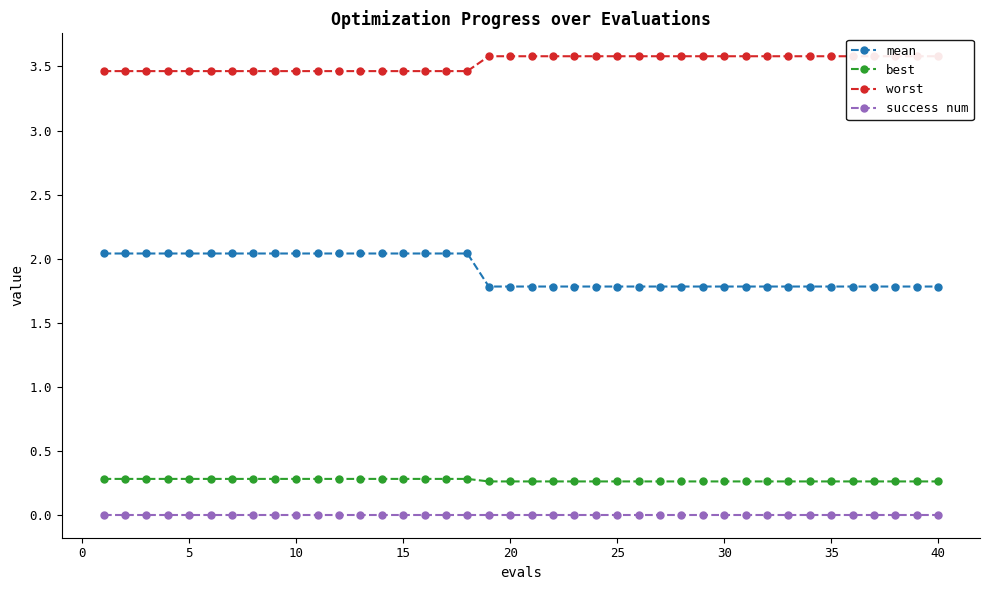

True or false: best and worst cross at least once.

False